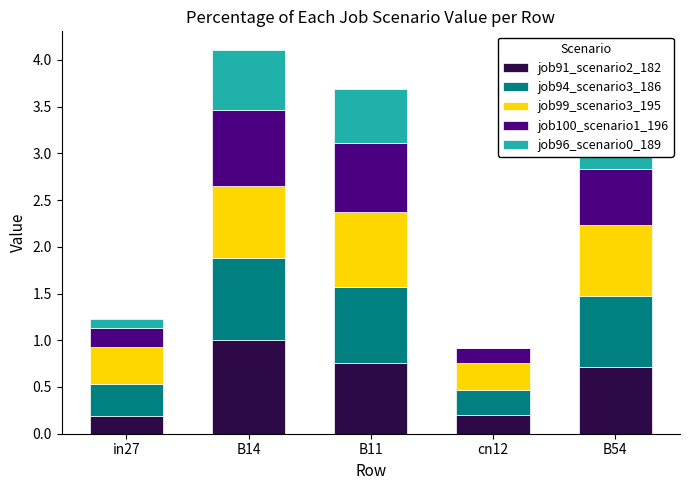

Which category has the highest value in the job91_scenario2_182 series?

B14